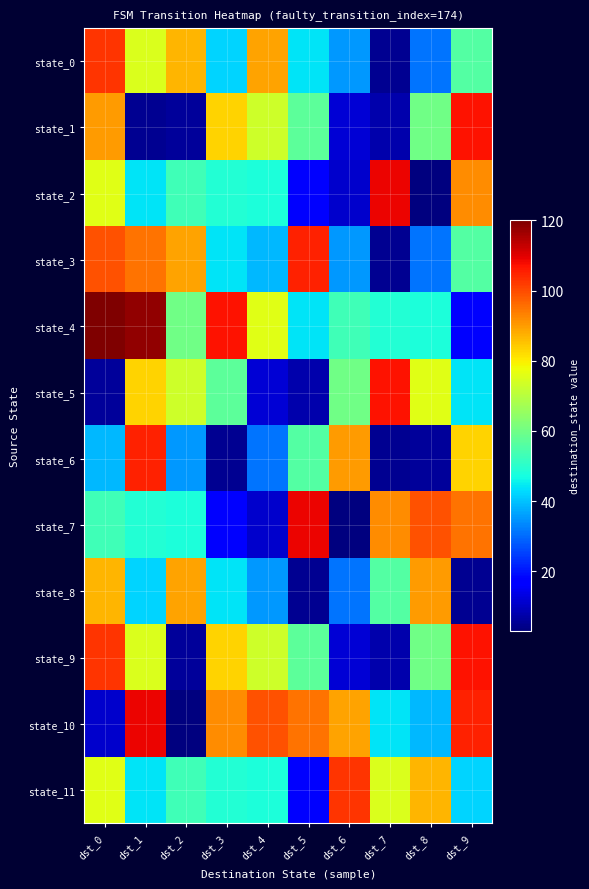

What is the difference between the highest and lowest values at dst_6?

100